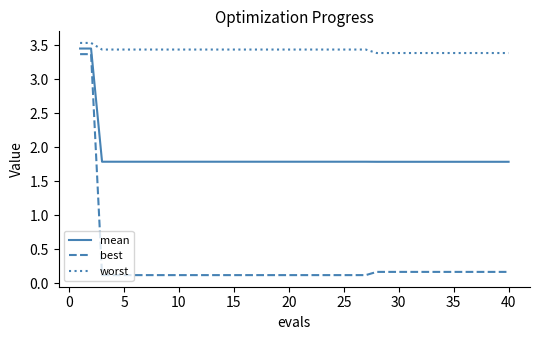

True or false: worst and mean cross at least once.

False